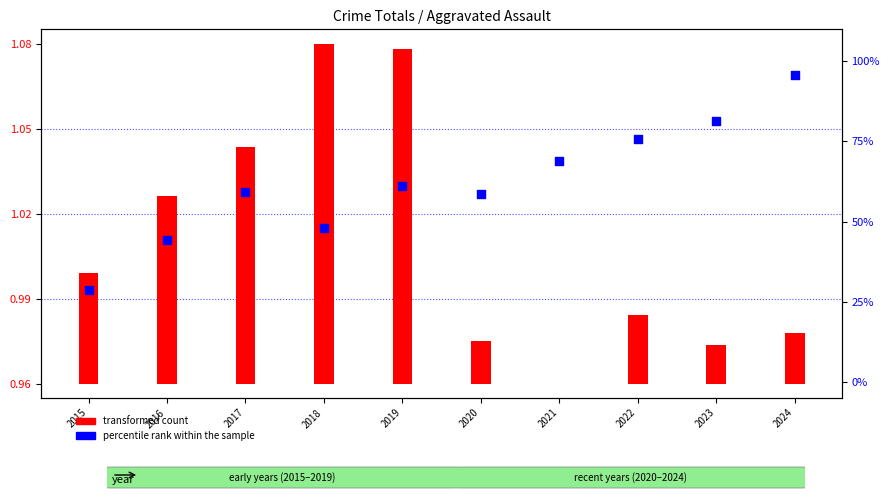

Which series contains the highest Y value?

percentile rank within the sample